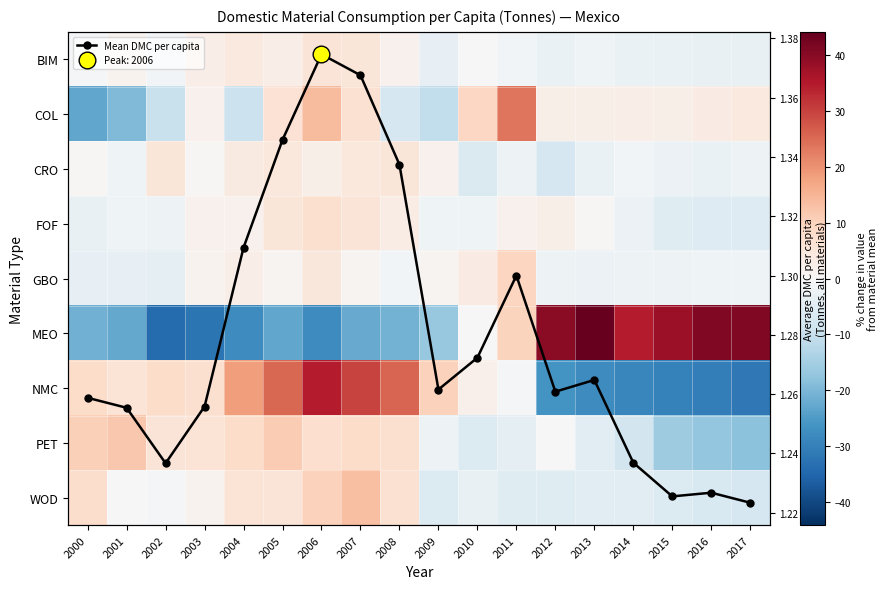

Which label corresponds to the smallest value in the chart?

2002